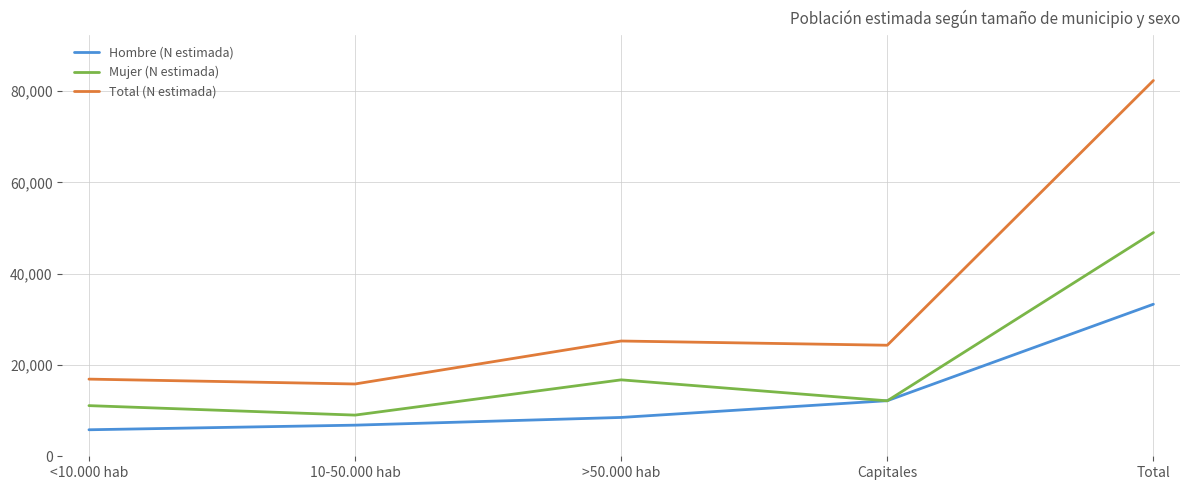

True or false: Total (N estimada) and Hombre (N estimada) intersect in this chart.

False